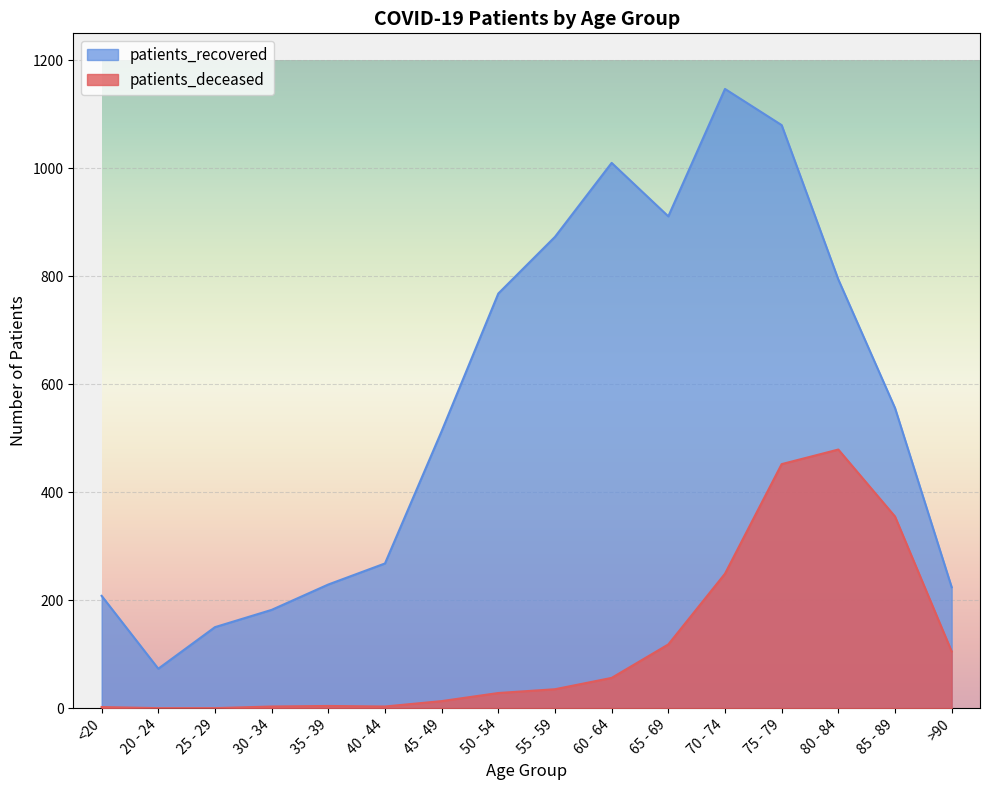

In patients_deceased, how many points are higher than both neighbors (excluding endpoints)?

2